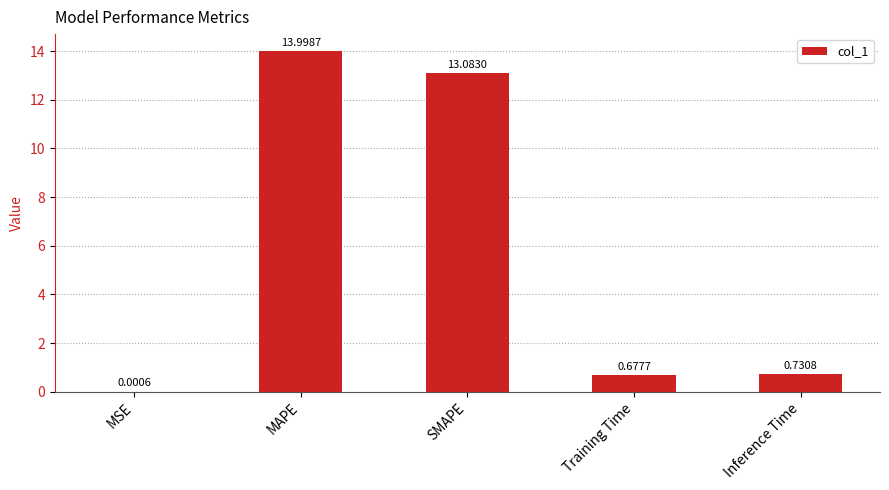

How many series are shown in this chart?

1